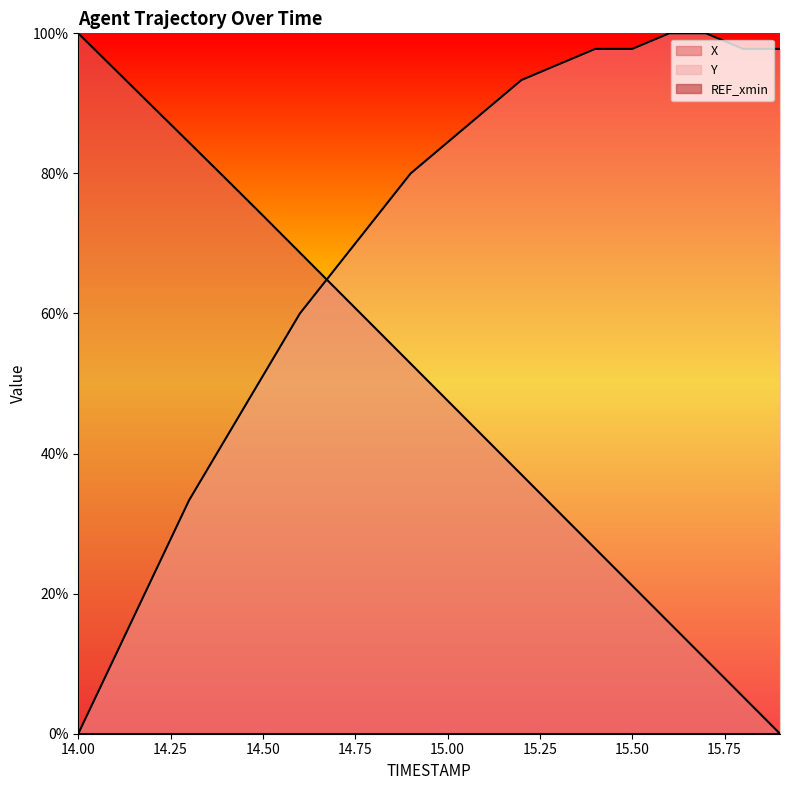

At which label does X first exceed 52?

14.00